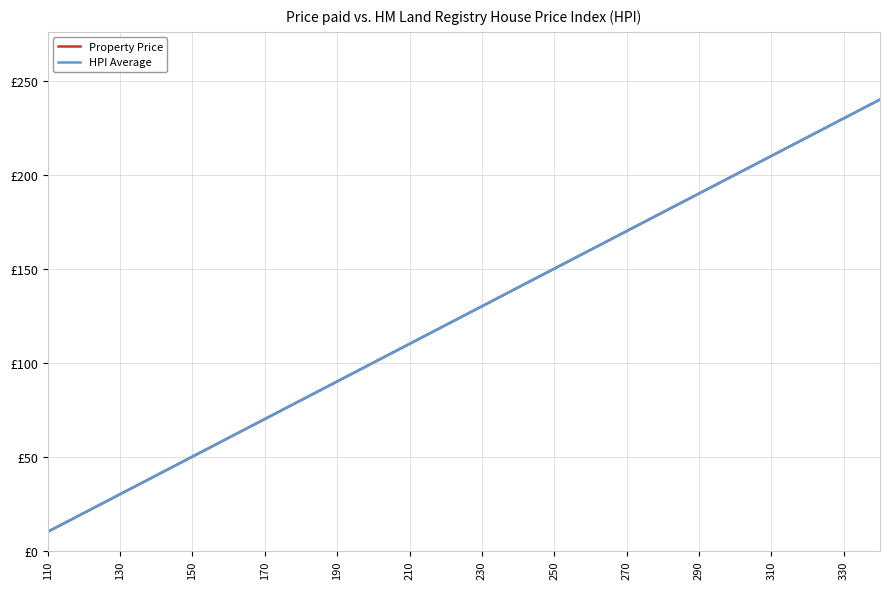

True or false: HPI Average and Property Price cross at least once.

False